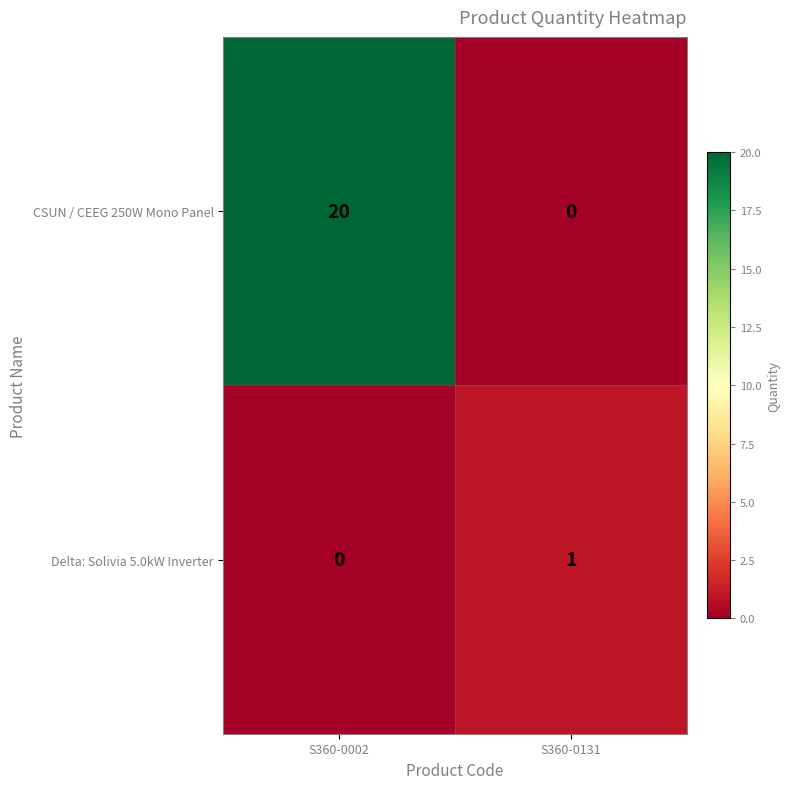

Which series has the largest total across all categories?

CSUN / CEEG 250W Mono Panel